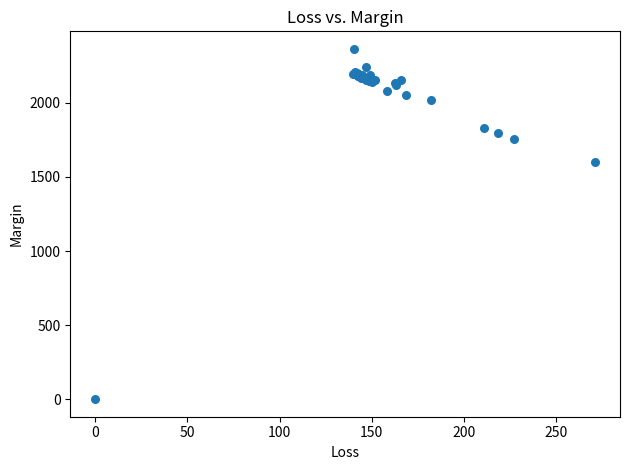

What Y value in the scatter plot is closest to 1182?

1597.7